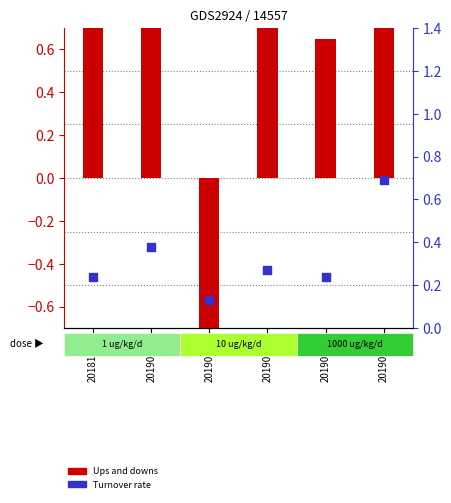

Which series has the largest Y range (max minus min)?

Ups and downs